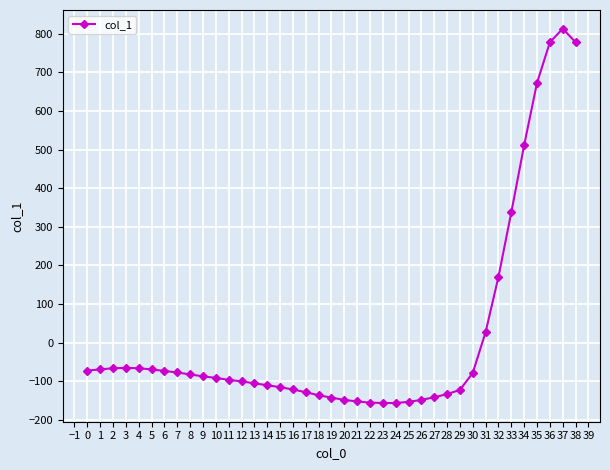

What is the change in value from 25 to 33?

+491